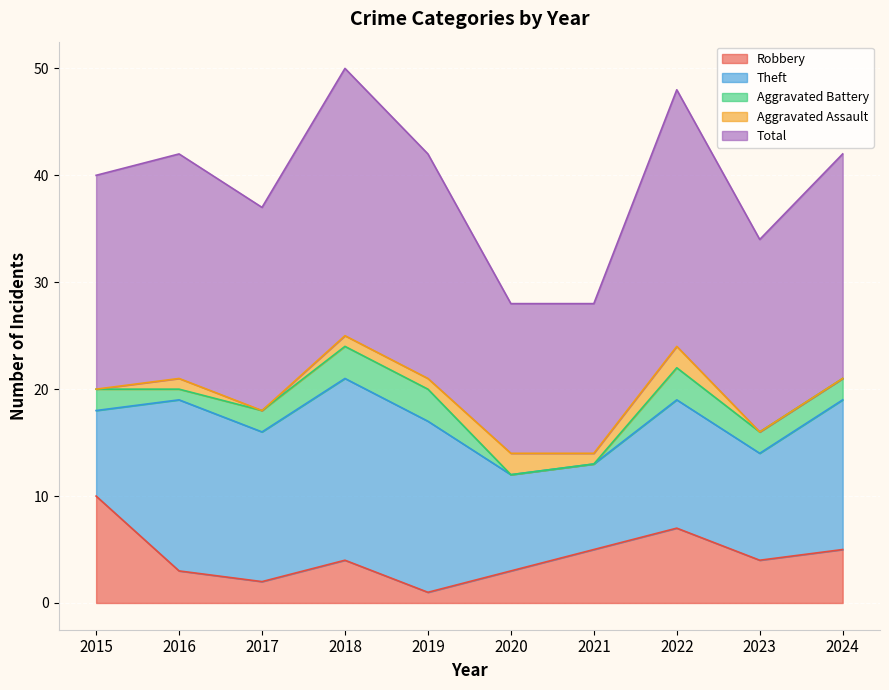

How many values in the Total series exceed 21?

2